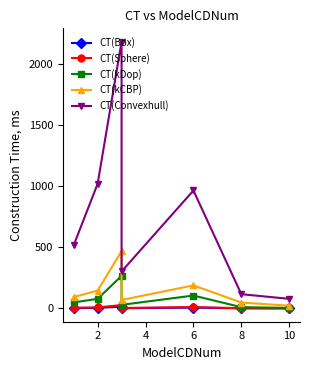

Is this an area chart (filled region under the line)?

No